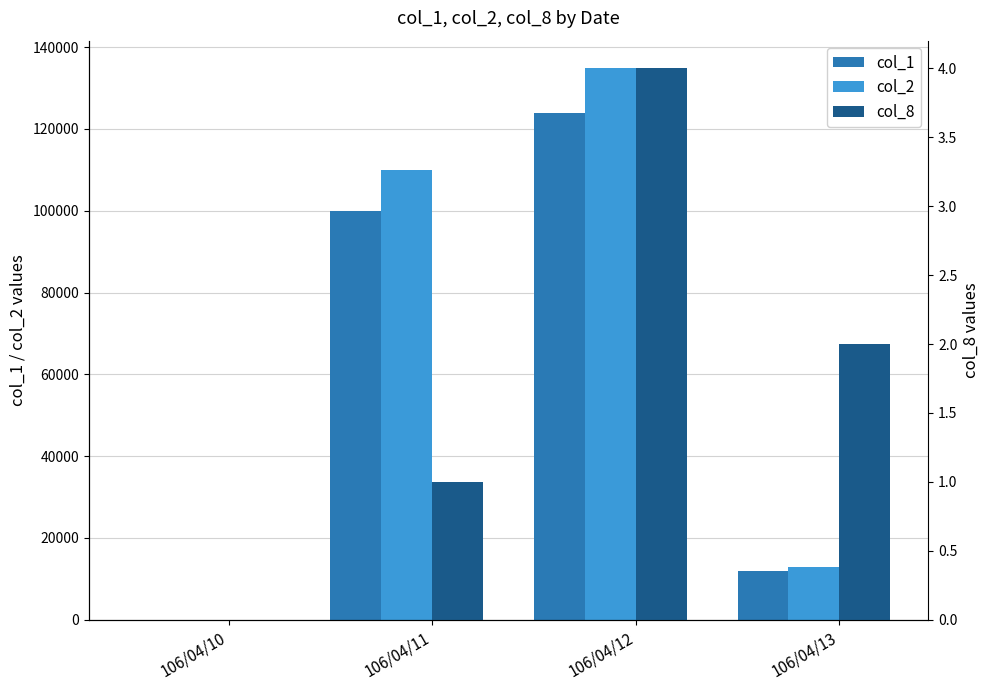

At which category is the sum across all series the highest?

106/04/12